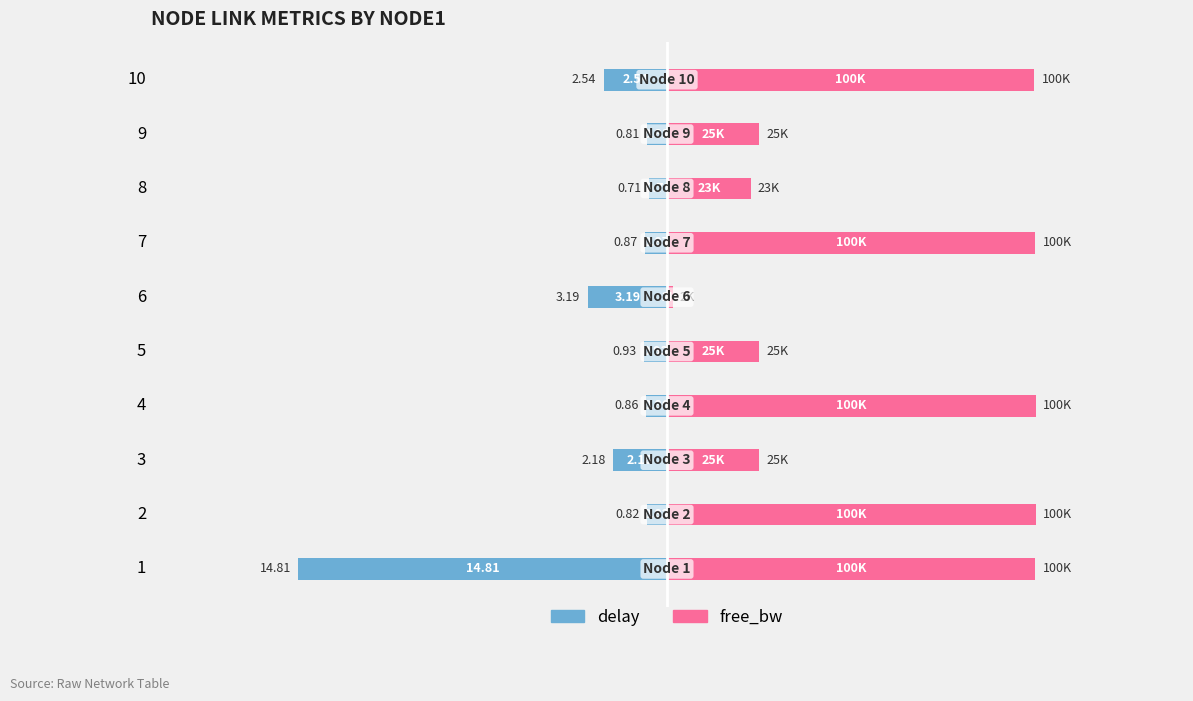

Between 8 and 5, which is larger?

8